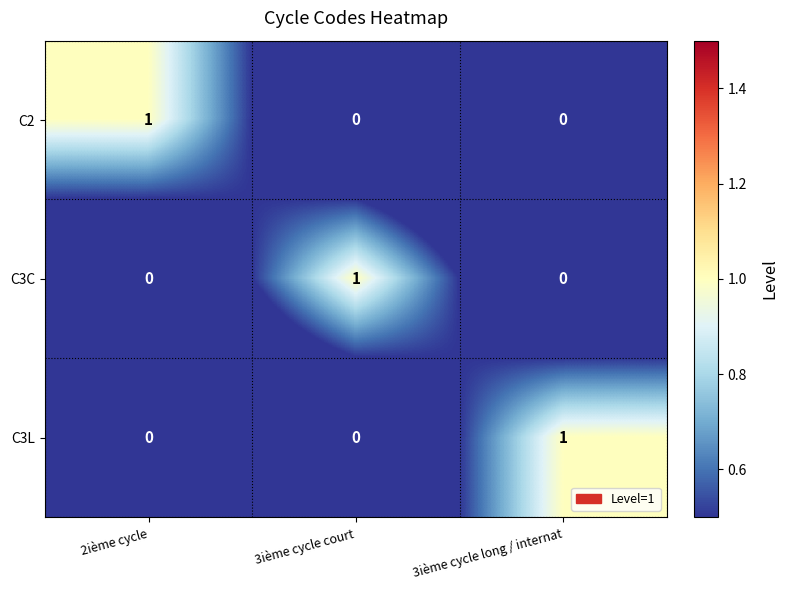

At how many categories does at least one series exceed 0?

3